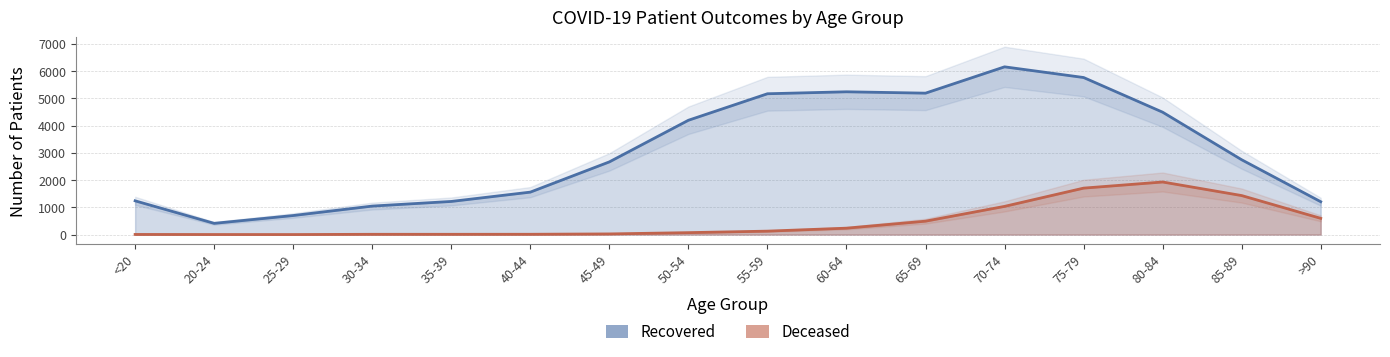

What is the maximum value shown in the chart?

6158